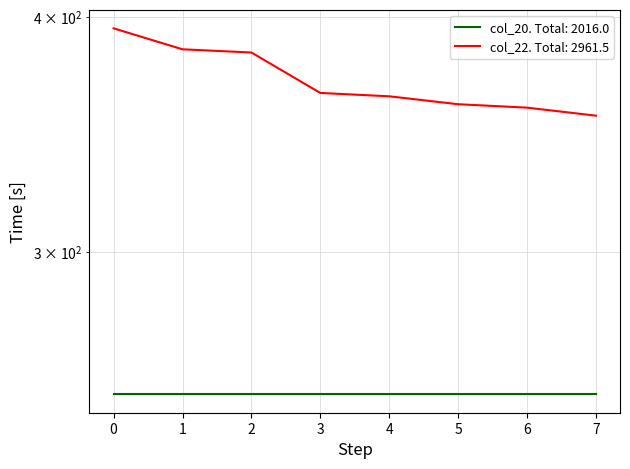

Reading left to right, what are all the values shown in this chart?

0=394.5	1=384.5	2=383.0	3=364.5	4=363.0	5=359.5	6=358.0	7=354.5